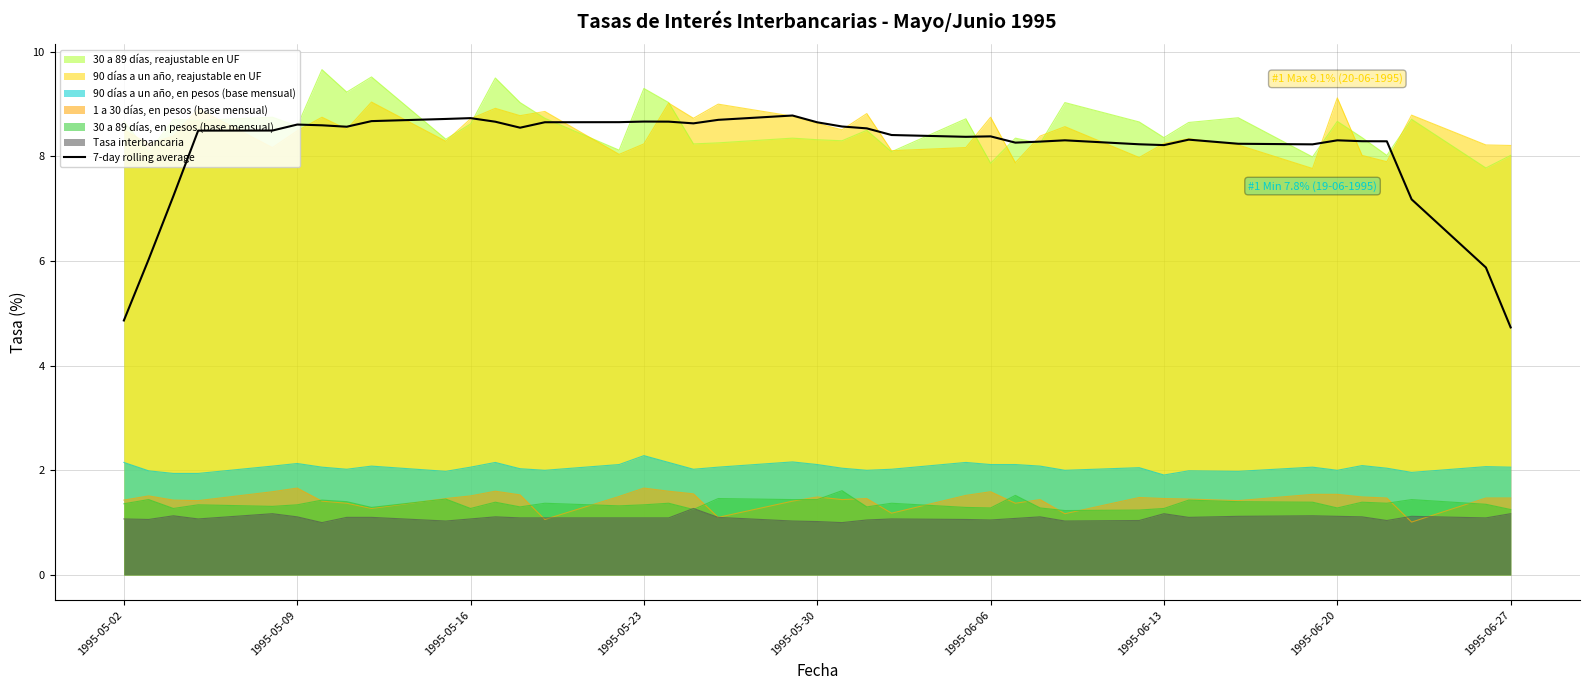

How many interior local valleys (lower than both neighbors) does the data have?

7